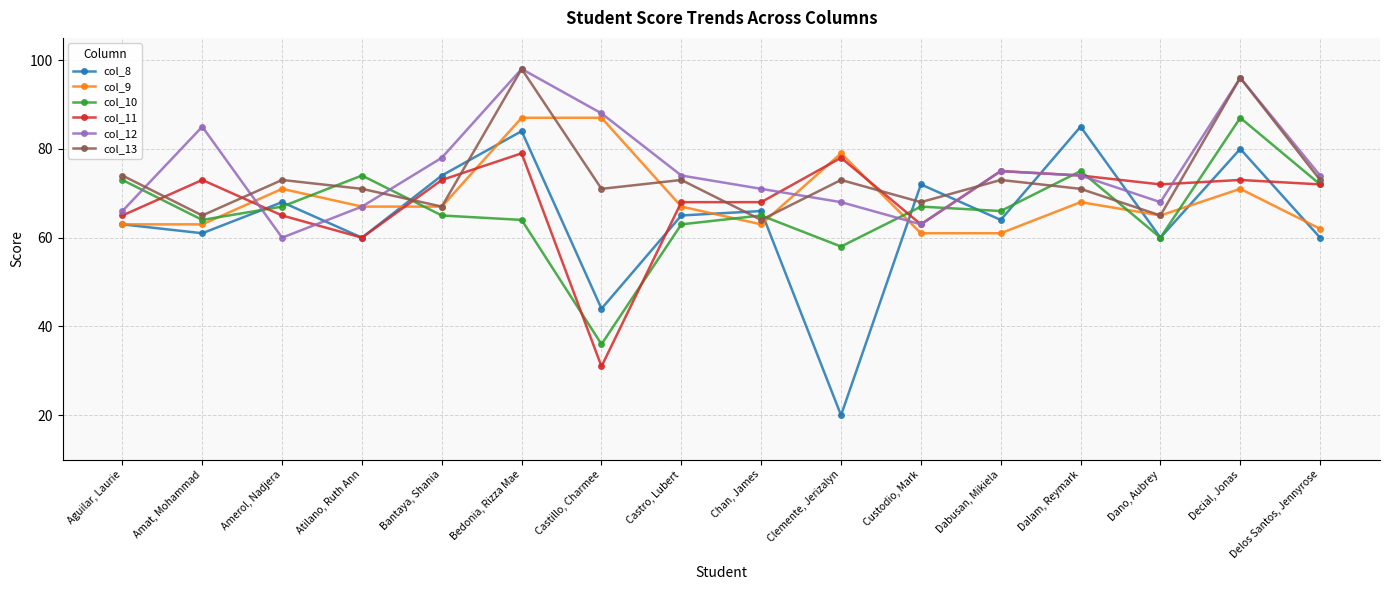

What are all the series names shown in the legend?

col_8, col_9, col_10, col_11, col_12, col_13